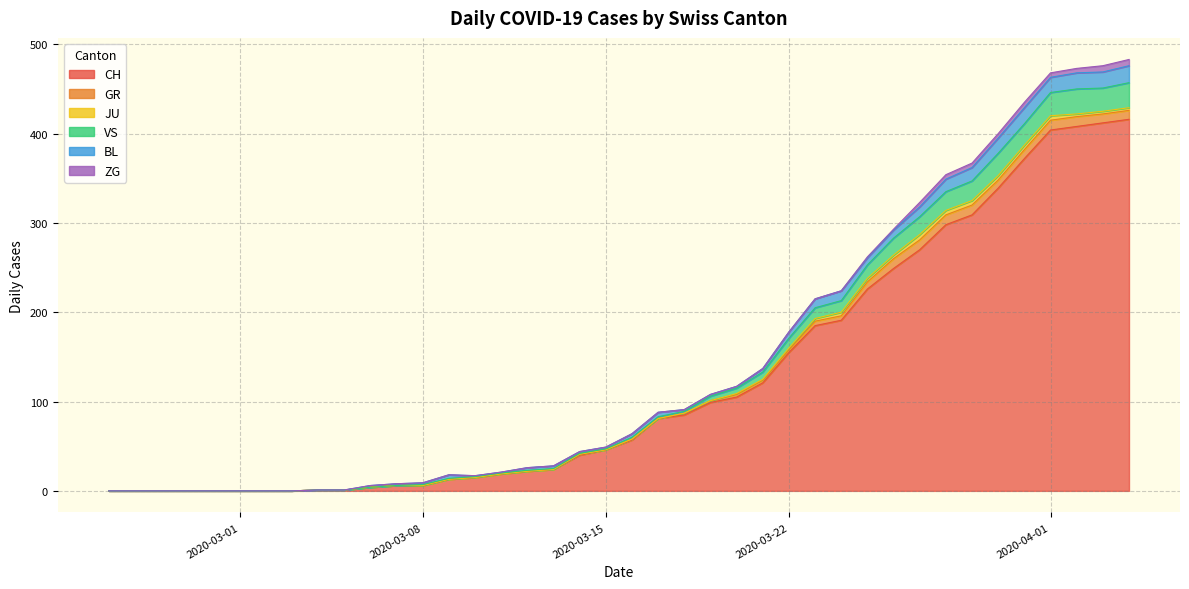

Reading right to left, extract all data points from this chart.

CH: 416	412	408	404	372	339	309	298	270	249	226	191	185	155	121	105	99	85	81	57	46	40	24	22	19	15	13	6	6	4	1	1	0	0	0	0	0	0	0	0
GR: 10	10	11	11	10	9	11	11	11	11	8	5	5	3	3	3	2	2	0	1	0	1	0	0	0	0	0	0	0	0	0	0	0	0	0	0	0	0	0	0
JU: 3	3	3	5	5	5	5	5	6	4	4	4	3	2	1	1	0	0	0	0	0	0	0	0	0	0	0	0	0	0	0	0	0	0	0	0	0	0	0	0
VS: 28	26	28	26	24	25	22	21	20	19	15	13	12	11	8	6	5	2	2	2	1	1	1	1	1	1	1	1	0	0	0	0	0	0	0	0	0	0	0	0
BL: 19	18	18	17	18	17	15	14	11	9	8	11	10	7	4	2	2	2	5	4	2	2	3	3	1	1	4	2	2	2	0	0	0	0	0	0	0	0	0	0
ZG: 7	7	5	5	6	5	5	5	5	1	1	0	0	0	0	0	0	0	0	0	0	0	0	0	0	0	0	0	0	0	0	0	0	0	0	0	0	0	0	0